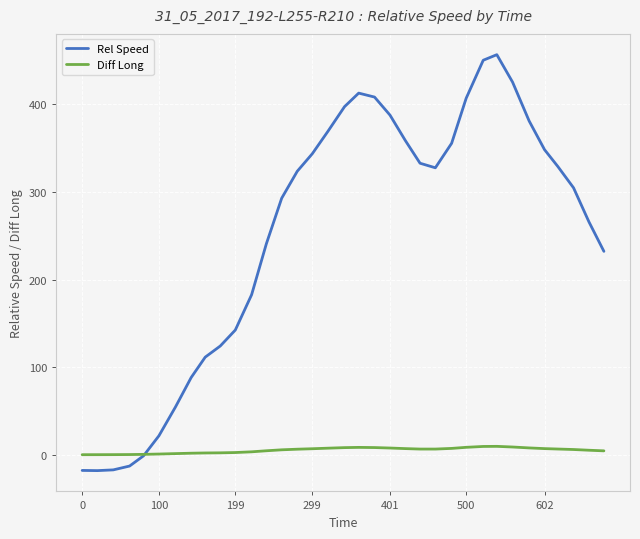

Which series has the largest range (max minus min)?

Rel Speed